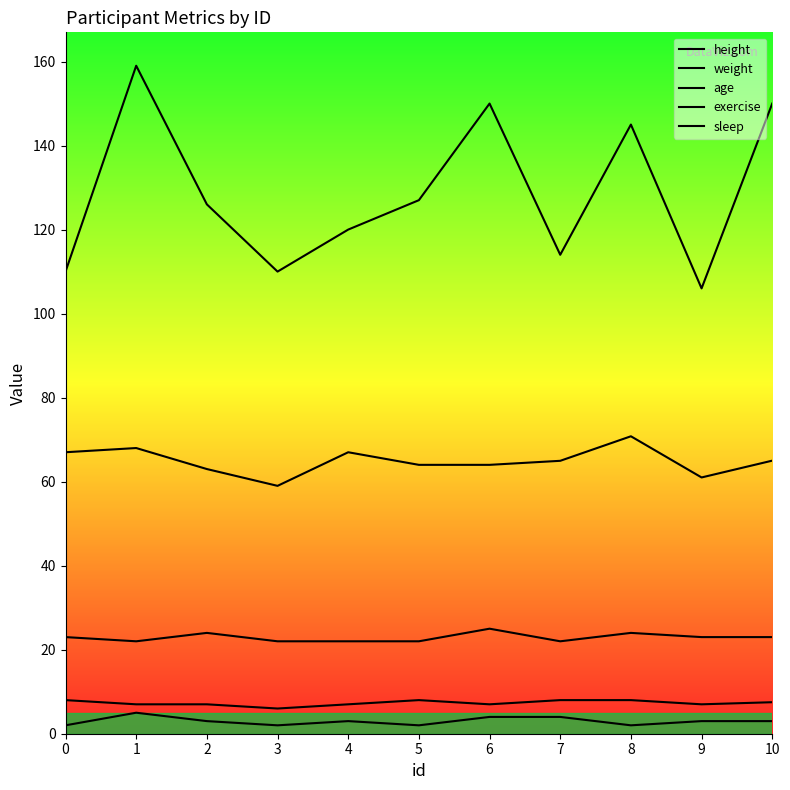

What is the difference between the weight values at 9 and 4?

14.0